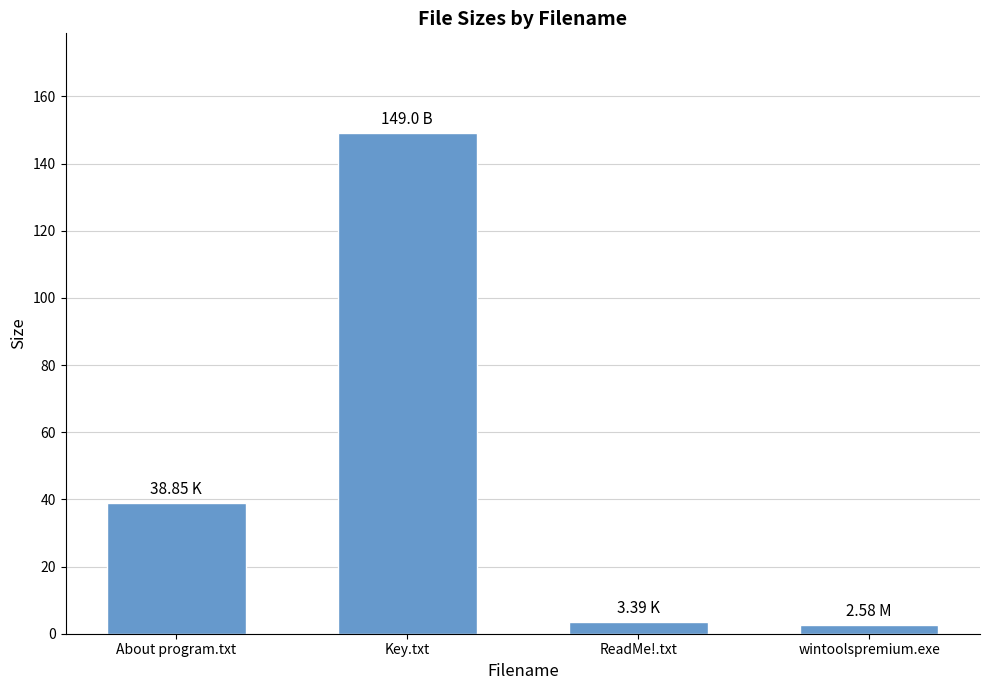

What is the label of the 2nd bar from the left?

Key.txt